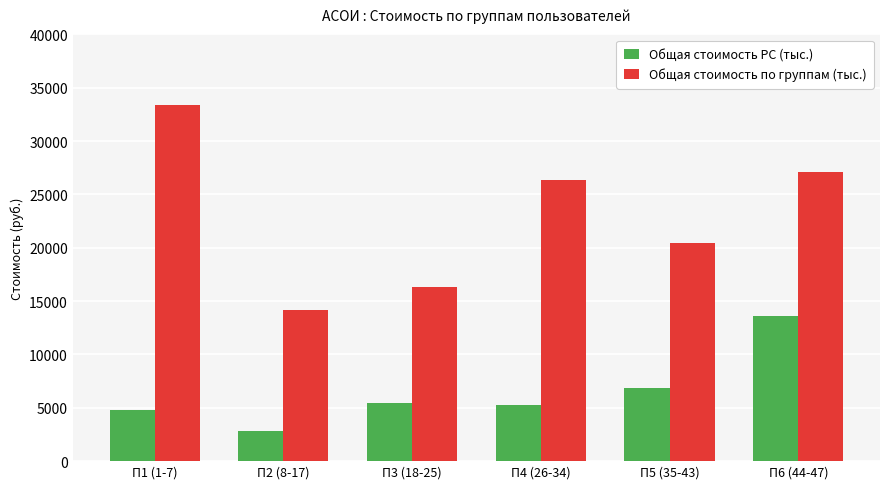

At how many categories does at least one series exceed 10340?

6